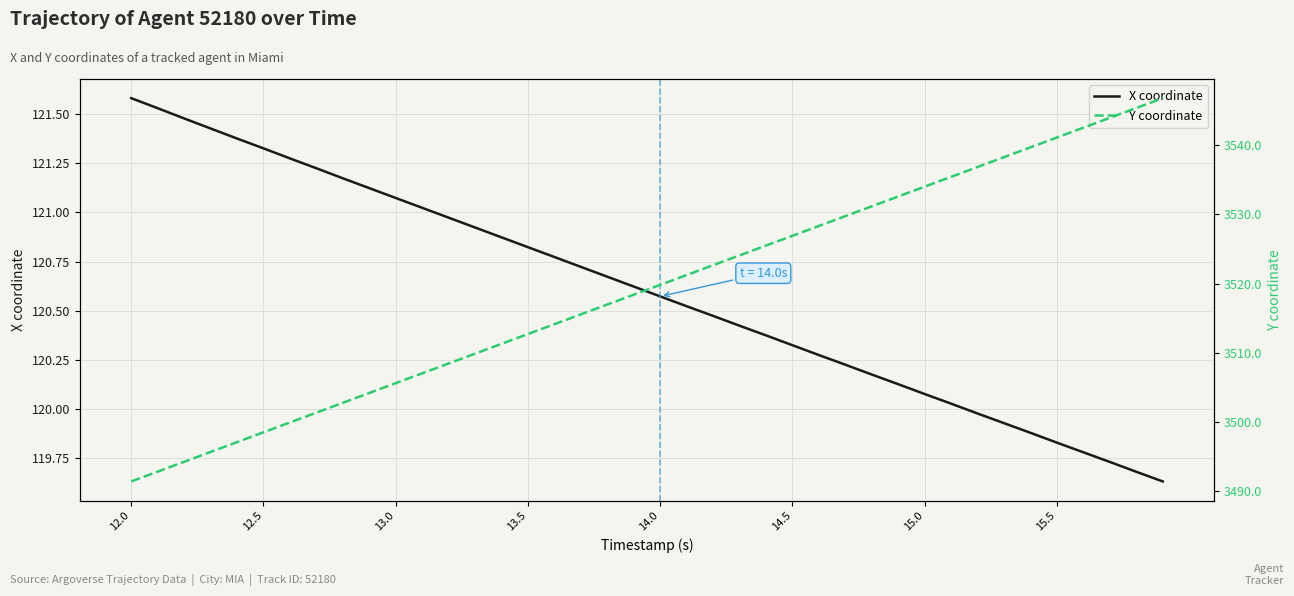

What are all the series names shown in the legend?

X coordinate, Y coordinate